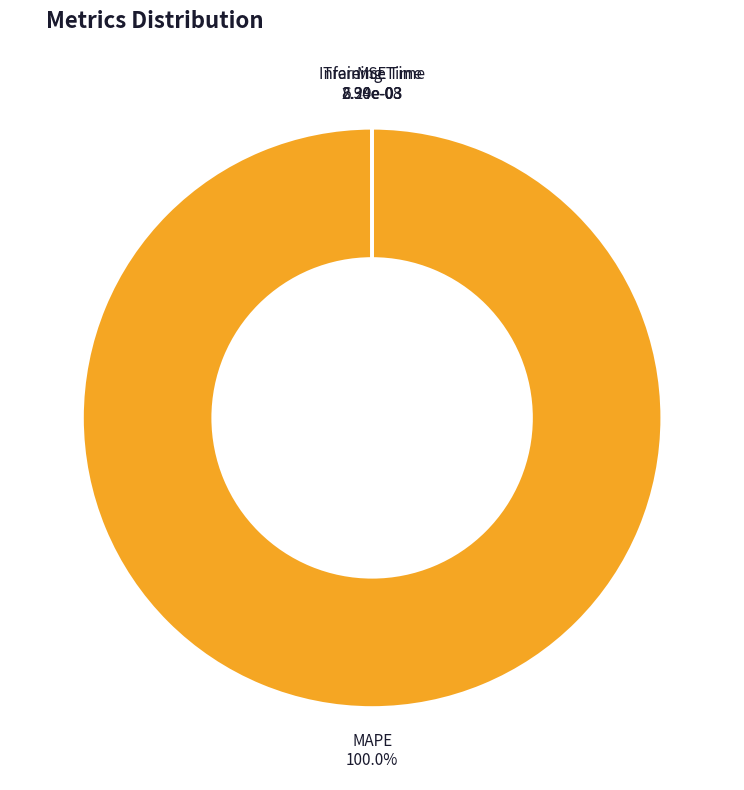

Does MAPE represent more than half of the total?

Yes